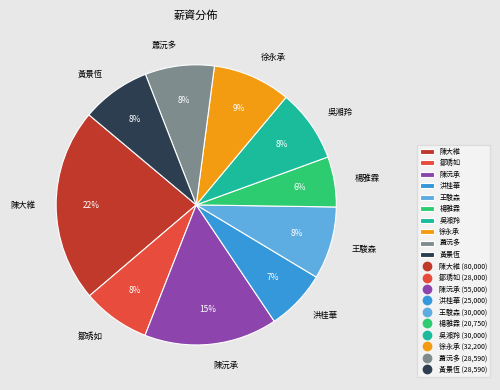

How many segments does this pie chart have?

10